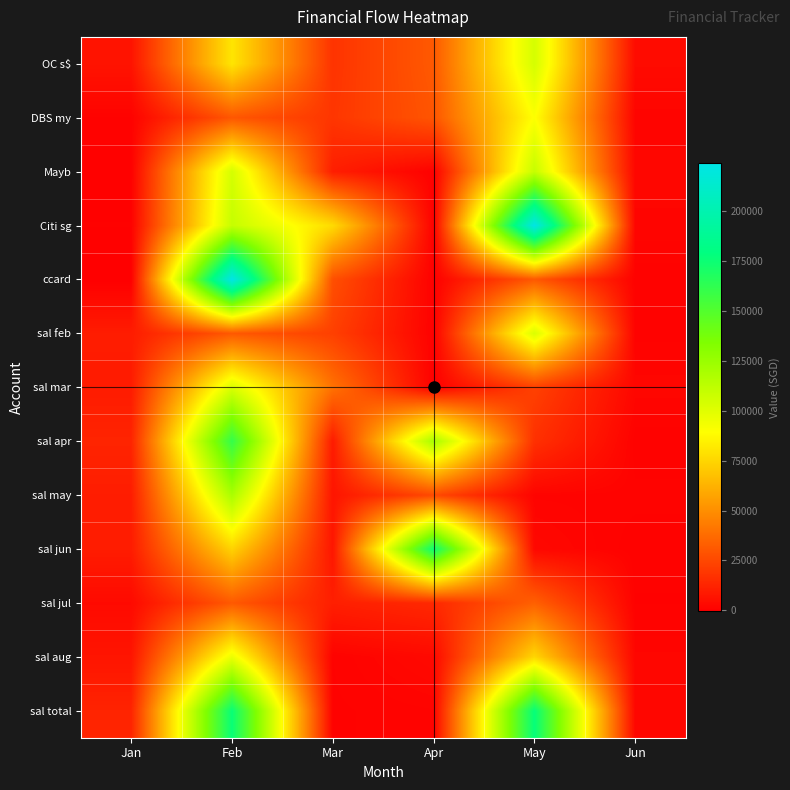

How many data points does each series have?

6